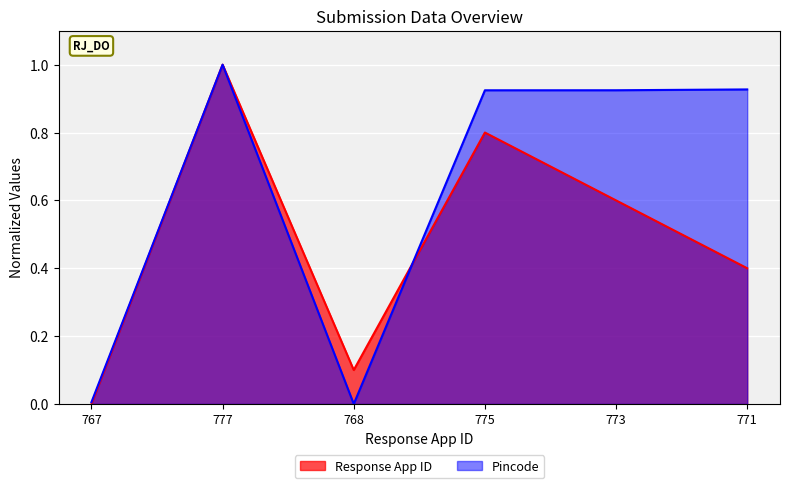

What is the label of the 1st point from the left?

767